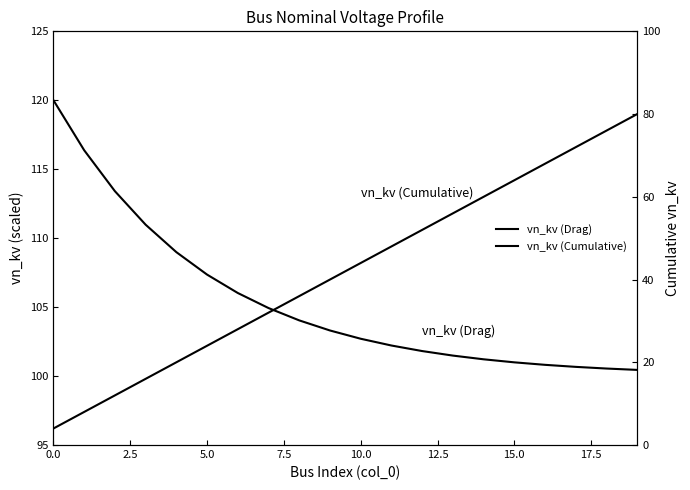

The vn_kv (Drag) series shows 101.0 at 15. True or false?

True